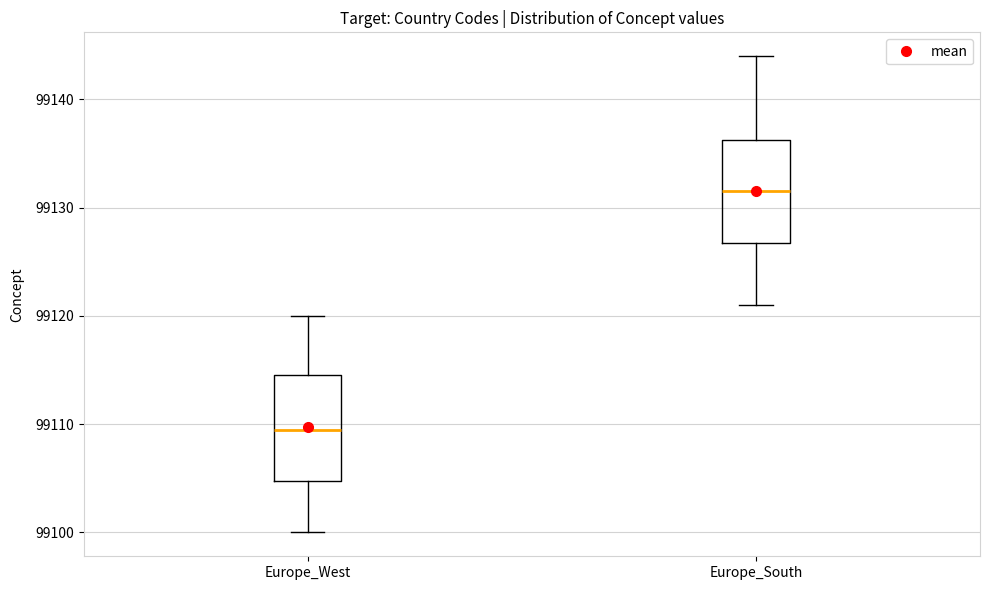

Where does the lower whisker of the box for Europe_West end on the y-axis? The values are not printed on the chart, so give them approximately, as read against the axis.

99100